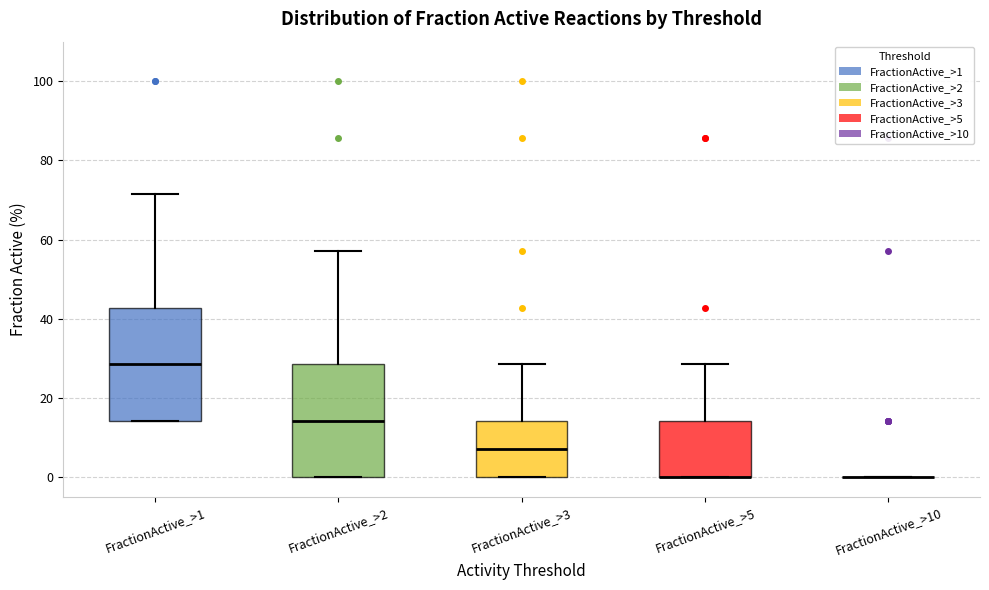

Reading left to right, transcribe this box plot: for each box, give where its median line is, the range the box spans, and where its two whiskers end, as read against the y-axis. The values are not printed on the chart, so give them approximately, as read against the axis.

FractionActive_>1: median 28, box 14 to 42, whiskers 14 to 72
FractionActive_>2: median 14, box 0 to 28, whiskers 0 to 58
FractionActive_>3: median 8, box 0 to 14, whiskers 0 to 28
FractionActive_>5: median 0 (drawn on the box's lower edge), box 0 to 14, whiskers 0 to 28
FractionActive_>10: box collapsed to a line at 0, whiskers 0 to 0